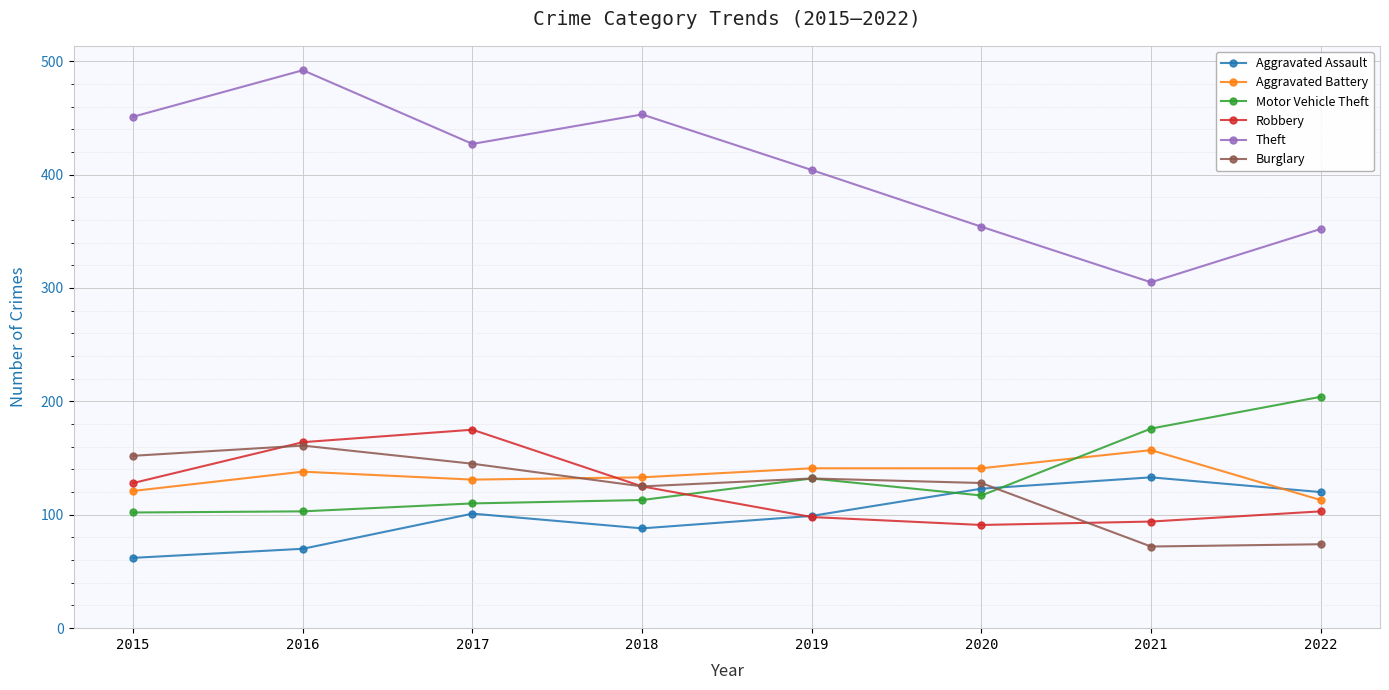

How many lines are shown in the chart?

6